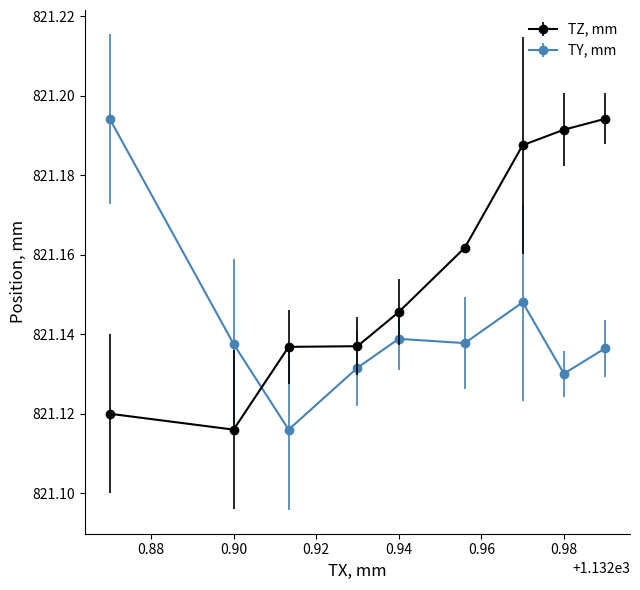

At how many categories does at least one series exceed 821?

9